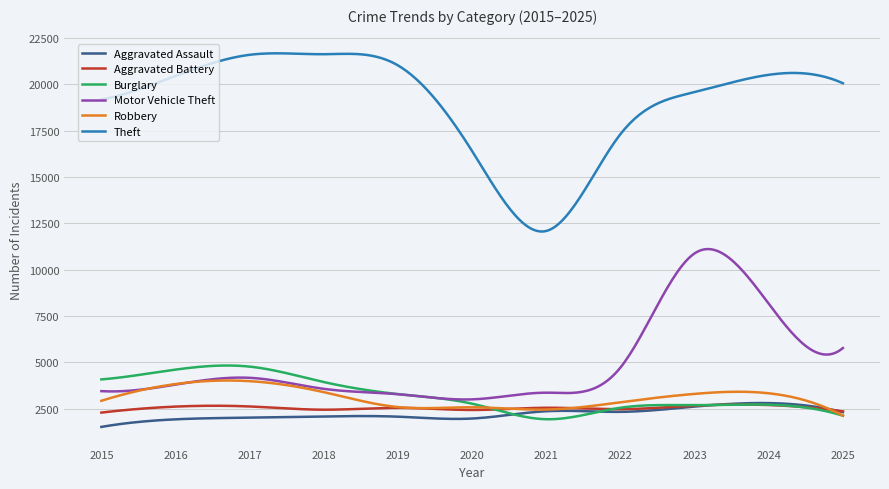

What is the minimum value shown in the chart?

1511.0